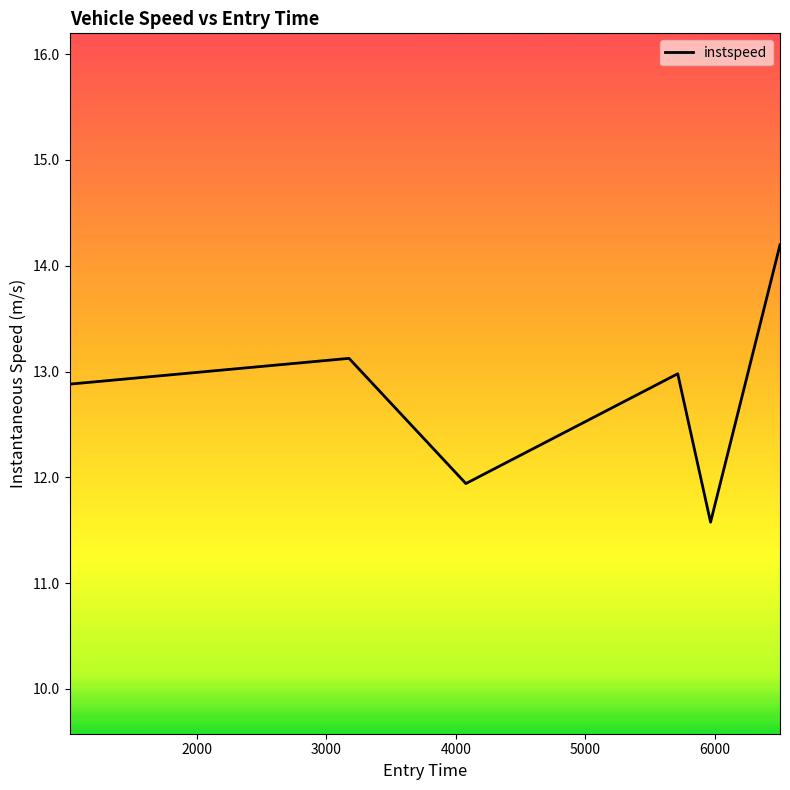

Reading left to right, list all the values displayed in this chart.

12.9	13.1	11.9	13.0	11.6	14.2